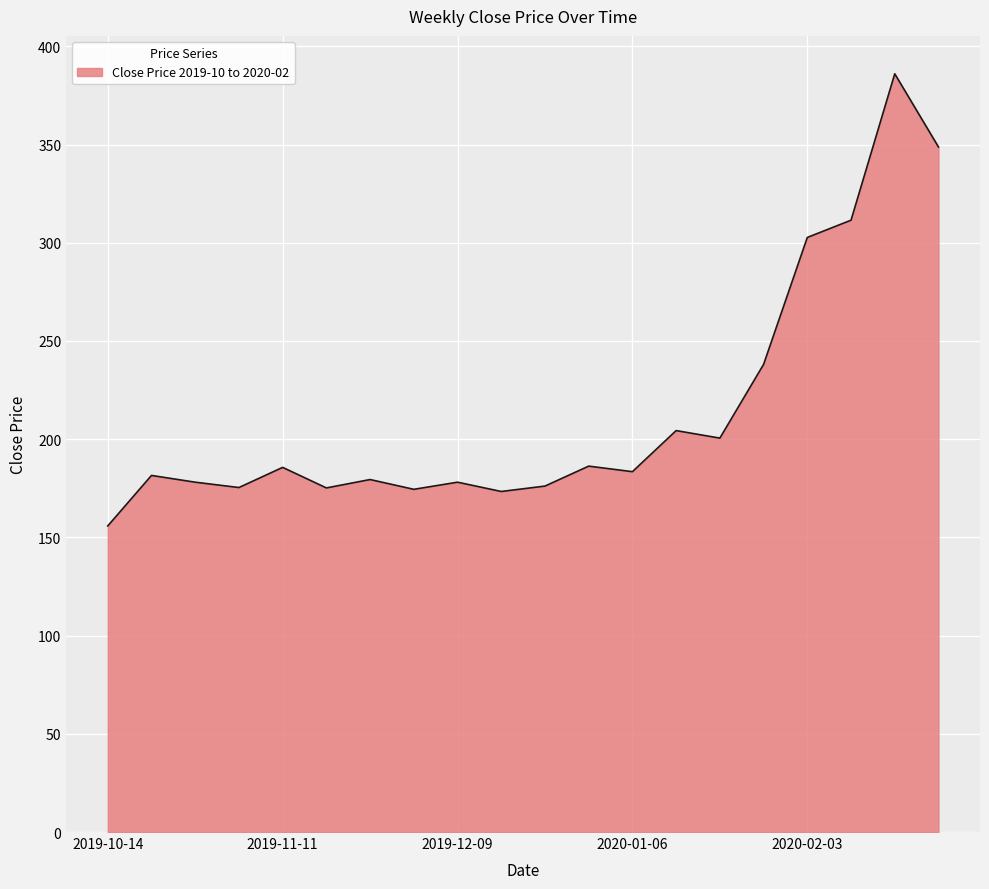

How many lines are shown in the chart?

1